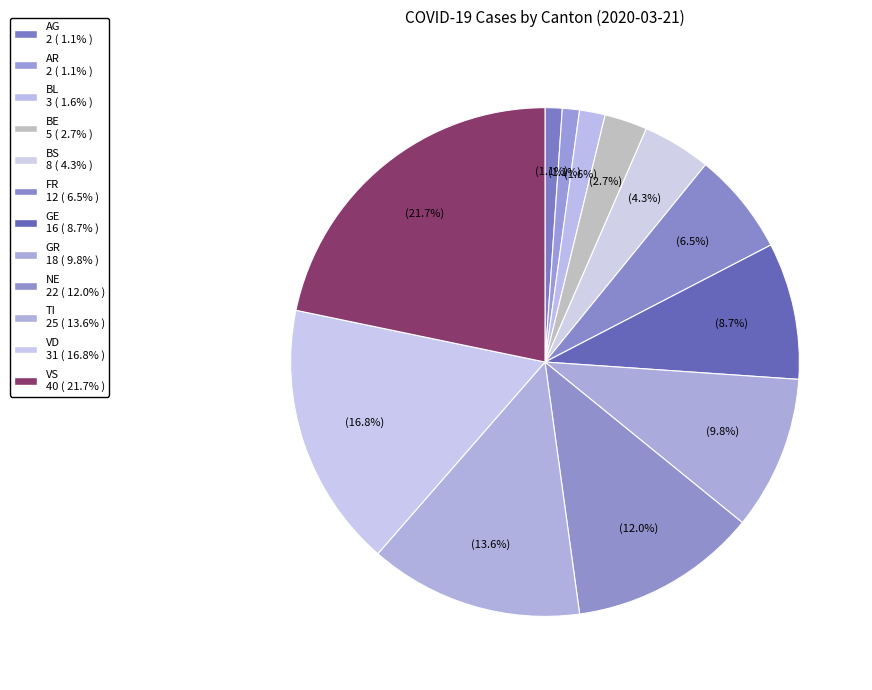

True or false: AG accounts for 9% of the total.

False